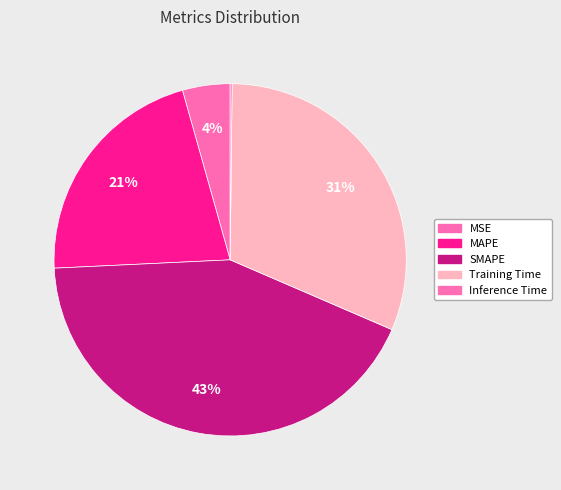

Does Training Time account for over 50% of the chart?

No